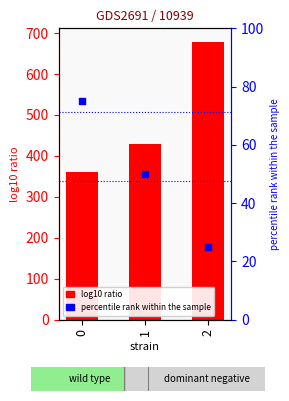

What is the change in value from 0 to 2?

+317.8